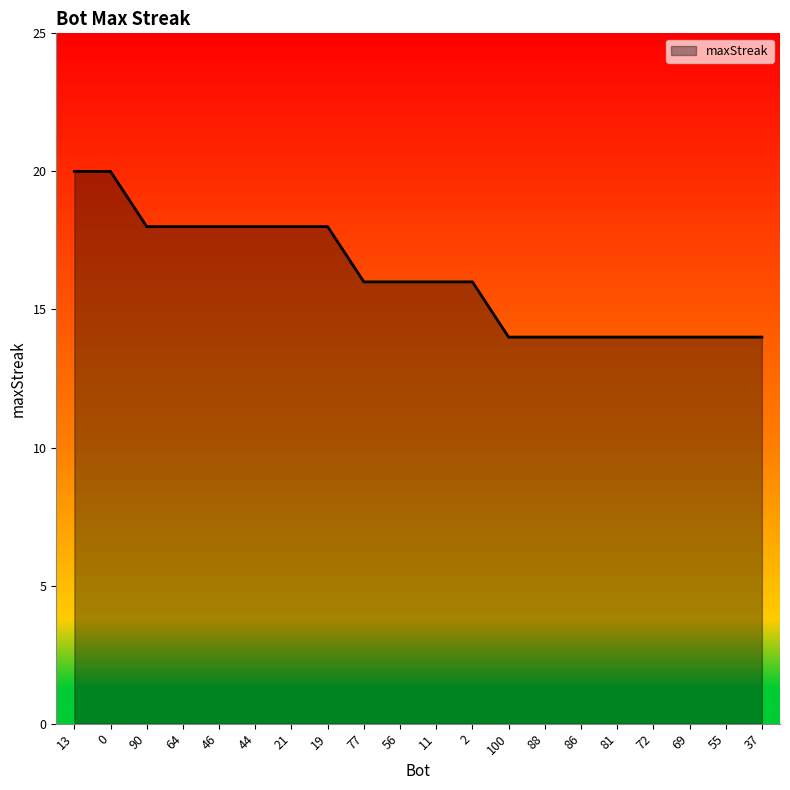

What position from the left is 88?

14